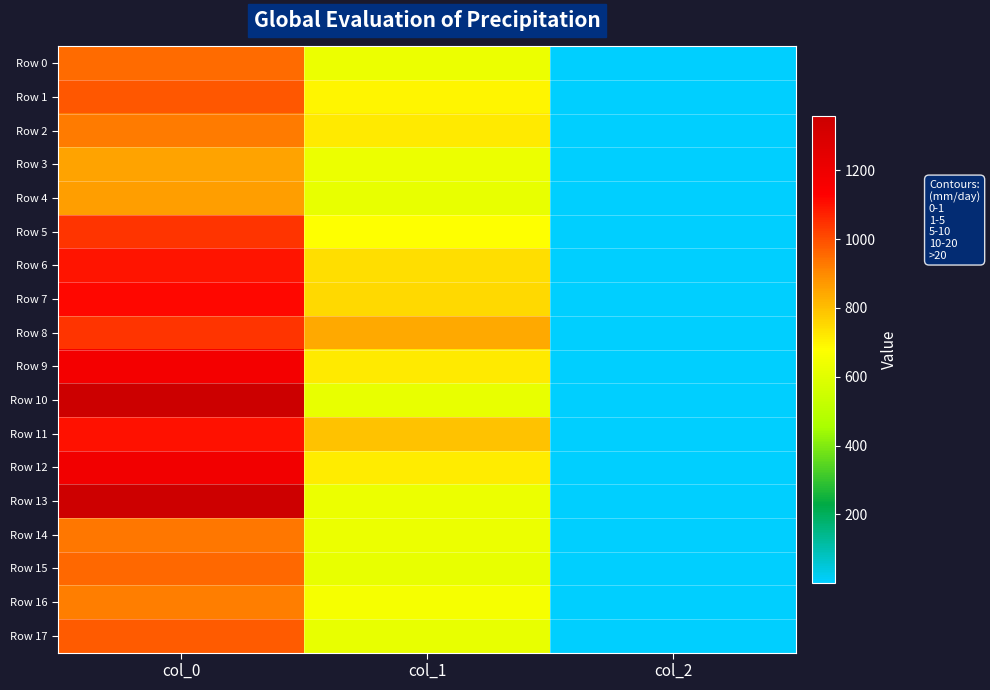

Reading left to right, extract all data points from this chart.

Row 0: col_0=950.0	col_1=631.1	col_2=2.0
Row 1: col_0=983.3	col_1=695.2	col_2=2.0
Row 2: col_0=923.3	col_1=718.9	col_2=2.0
Row 3: col_0=853.3	col_1=627.8	col_2=2.0
Row 4: col_0=863.3	col_1=617.6	col_2=2.0
Row 5: col_0=1040.0	col_1=675.0	col_2=2.0
Row 6: col_0=1093.3	col_1=742.5	col_2=2.0
Row 7: col_0=1116.7	col_1=752.6	col_2=2.0
Row 8: col_0=1043.3	col_1=840.4	col_2=2.0
Row 9: col_0=1173.3	col_1=718.9	col_2=2.0
Row 10: col_0=1356.7	col_1=621.0	col_2=2.0
Row 11: col_0=1100.0	col_1=793.1	col_2=2.0
Row 12: col_0=1183.3	col_1=715.5	col_2=2.0
Row 13: col_0=1346.7	col_1=627.8	col_2=2.0
Row 14: col_0=930.0	col_1=627.8	col_2=2.0
Row 15: col_0=956.7	col_1=617.6	col_2=2.0
Row 16: col_0=920.0	col_1=654.8	col_2=2.0
Row 17: col_0=976.7	col_1=621.0	col_2=2.0